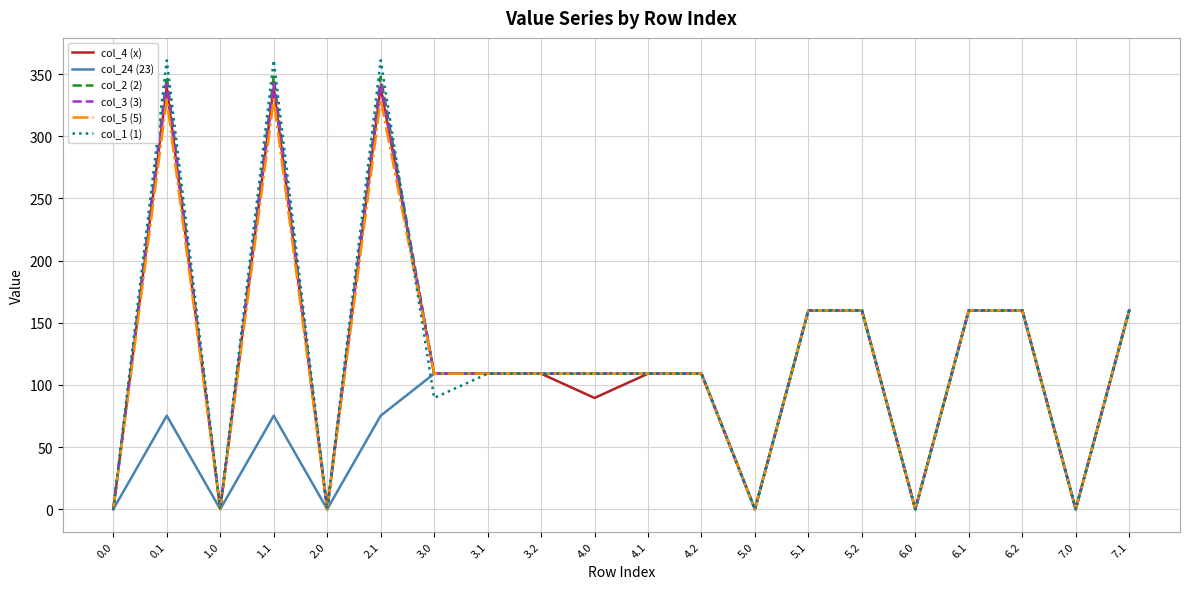

True or false: col_24 (23) has a value of 0.0 at 5.0.

True